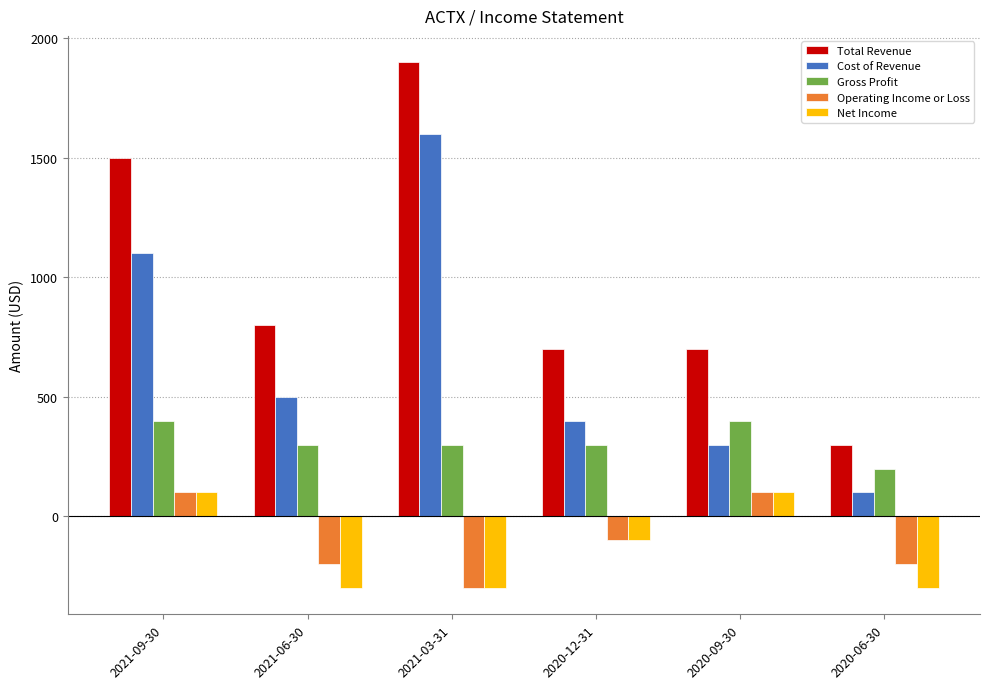

At which label does Gross Profit first exceed 300?

2021-09-30